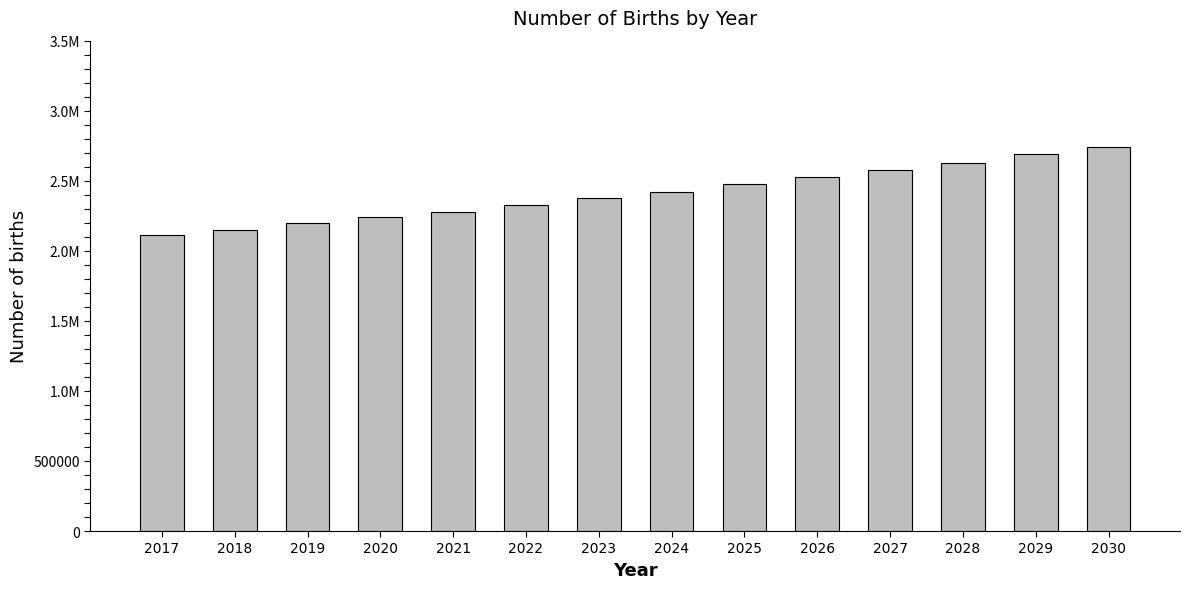

Does the chart contain any negative values?

No